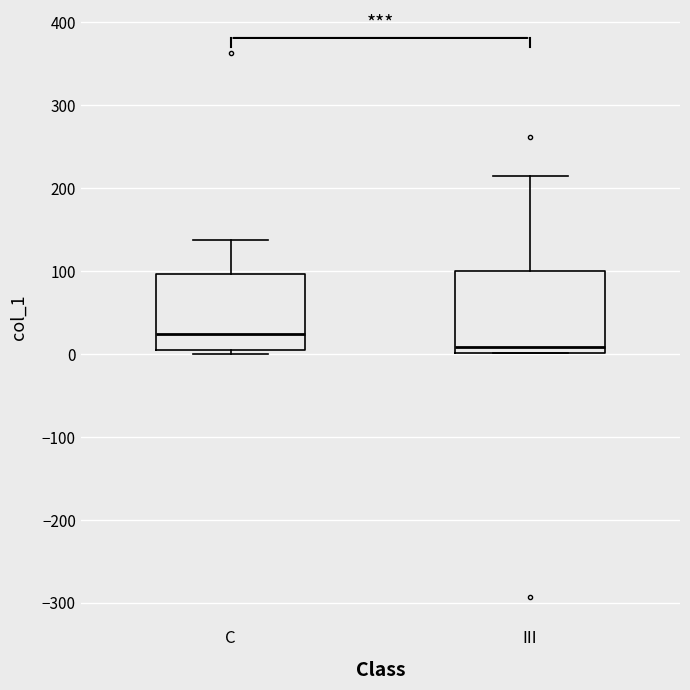

Where is the upper edge of the box for III on the y-axis? The values are not printed on the chart, so give them approximately, as read against the axis.

100